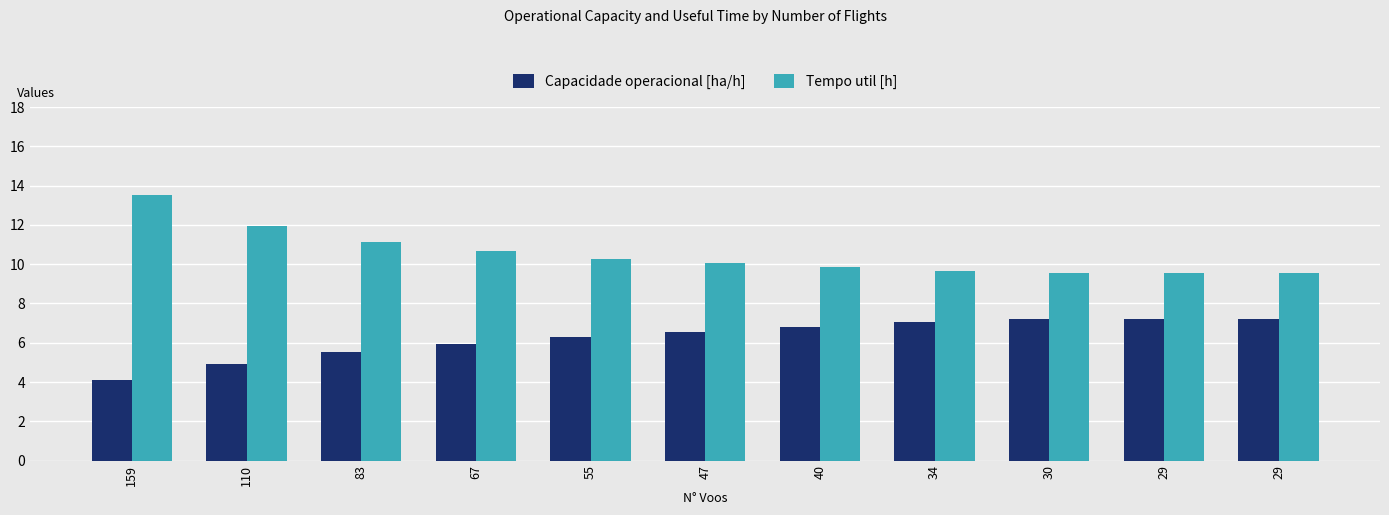

What is the difference between the second highest and second lowest values in the Capacidade operacional [ha/h] series?

2.3